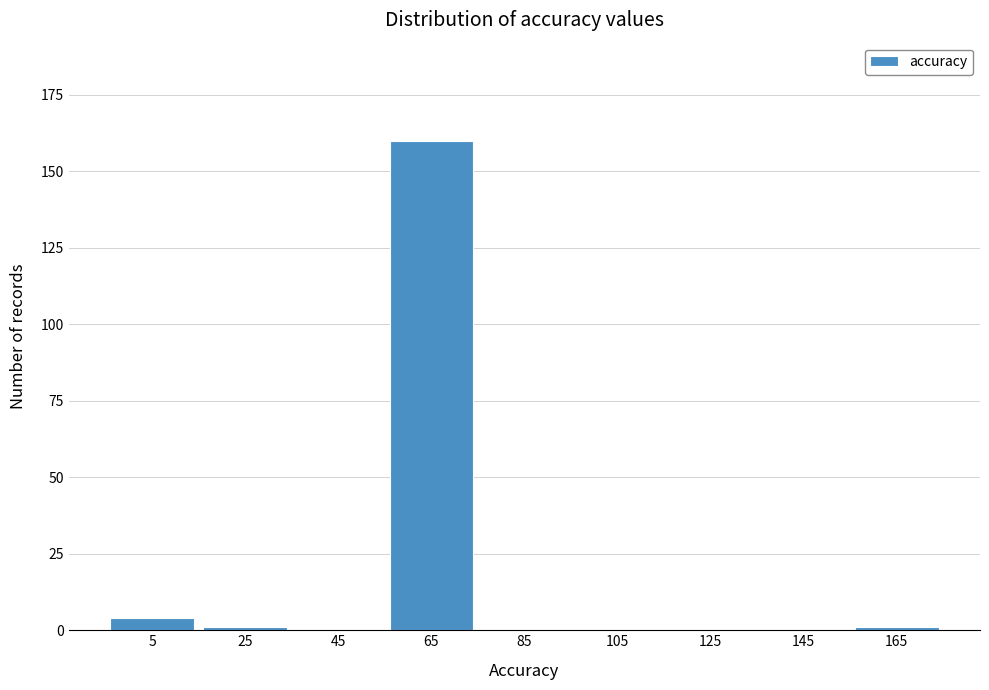

Reading right to left, what are all the values shown in this chart?

165=1	145=0	125=0	105=0	85=0	65=160	45=0	25=1	5=4